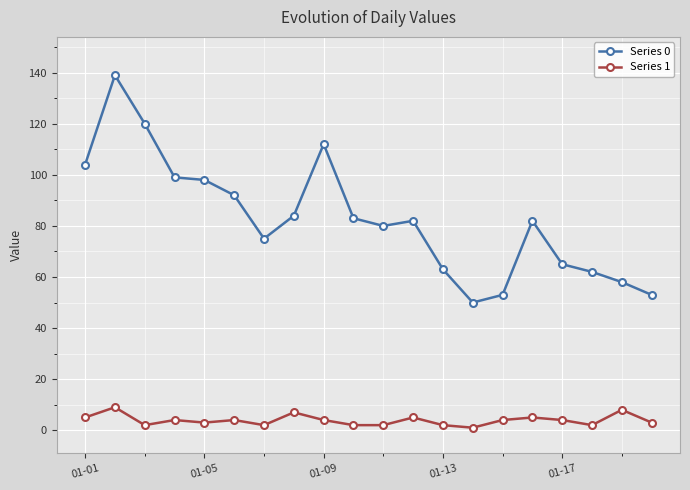

True or false: Series 1 has more than 1 points higher than both neighbors.

True